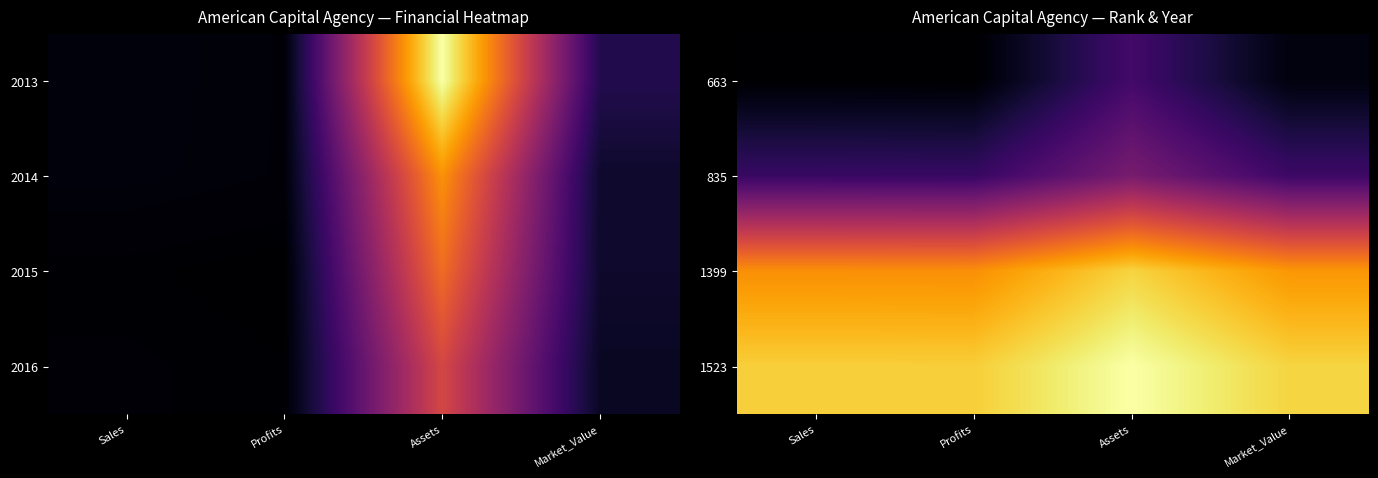

Reading left to right, transcribe all the data shown in this chart.

663: Sales=667.2	Profits=665.6	Assets=863.9	Market_Value=689.3
835: Sales=838.9	Profits=837.5	Assets=987.5	Market_Value=850.3
1399: Sales=1399.6	Profits=1398.5	Assets=1534.5	Market_Value=1414.3
1523: Sales=1524.4	Profits=1523.4	Assets=1637.0	Market_Value=1535.3